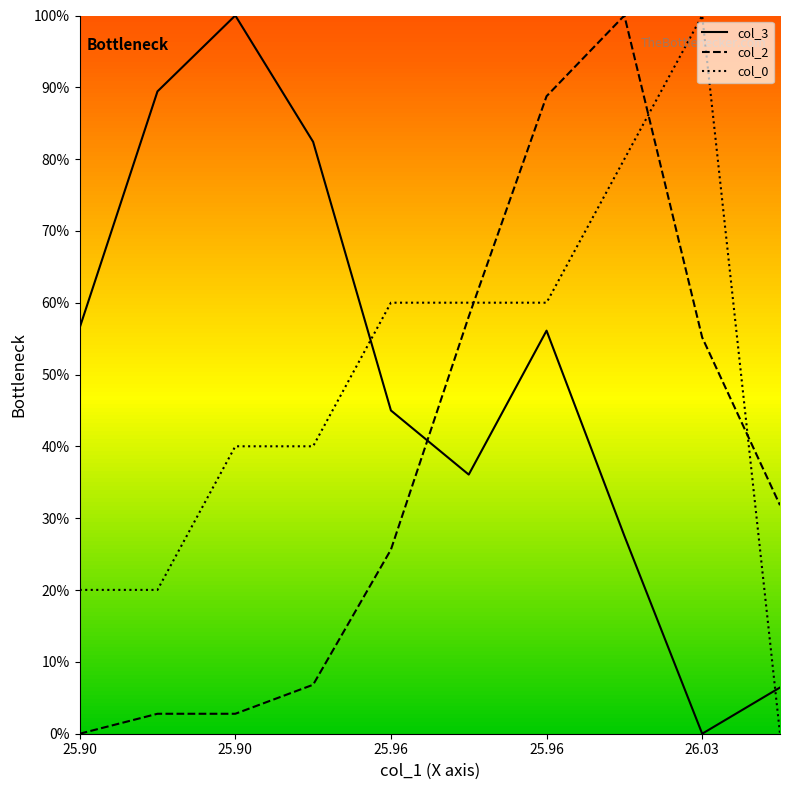

What are all the series names shown in the legend?

col_3, col_2, col_0